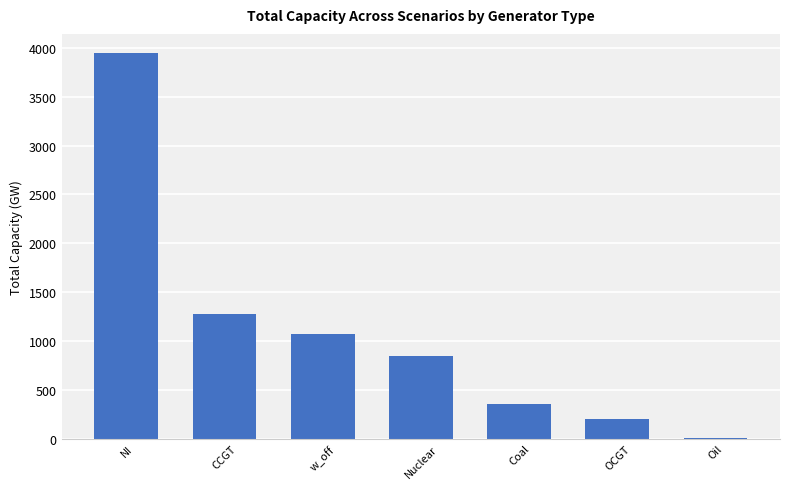

At which label is the value closest to 1977?

CCGT